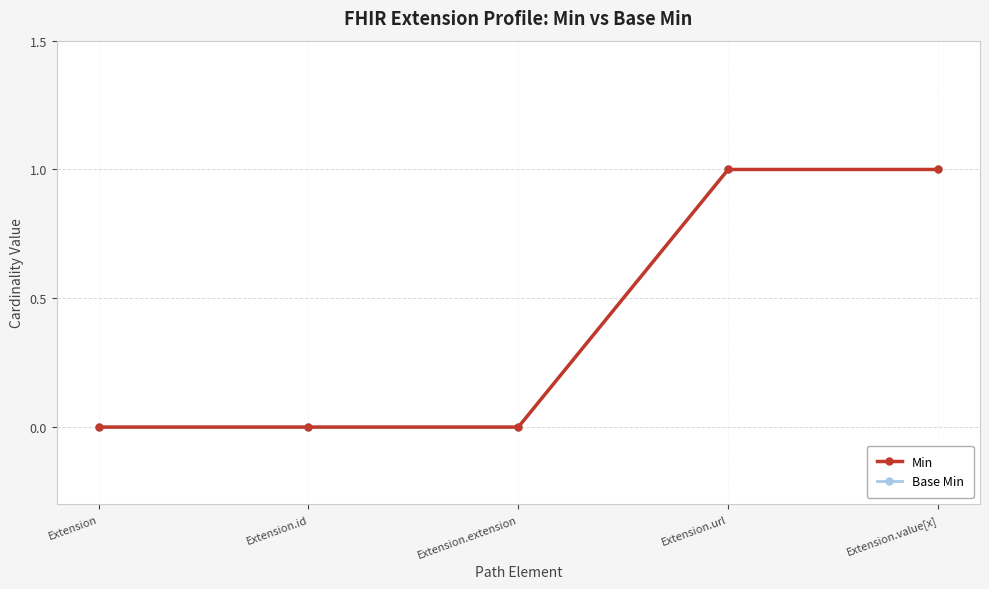

Does the chart have visible grid lines?

Yes